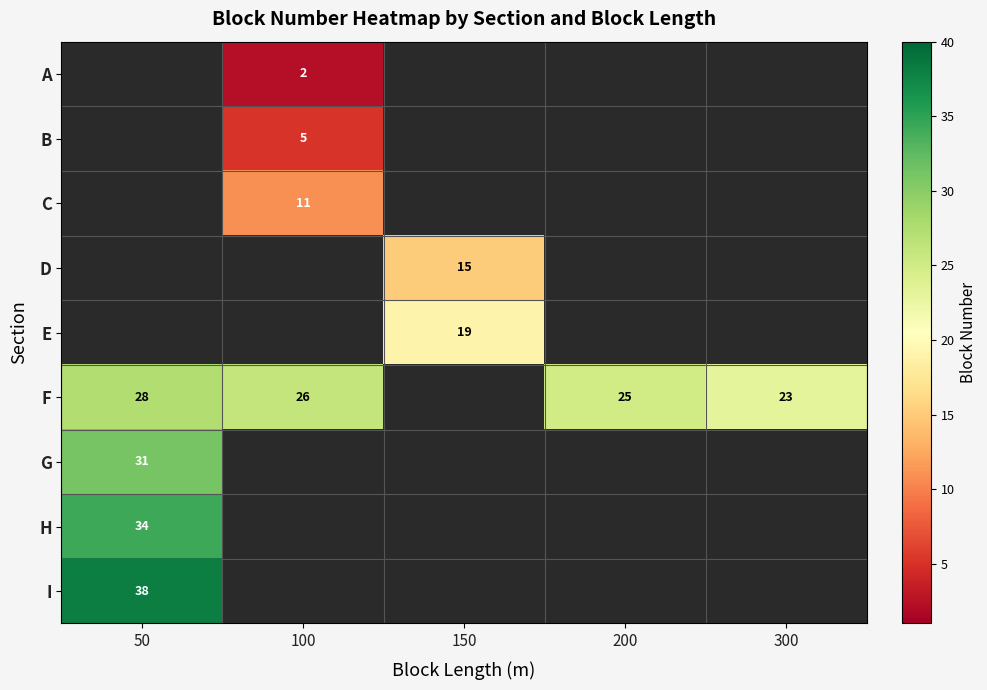

Rank the categories by G value from highest to lowest.

50, 100, 150, 200, 300